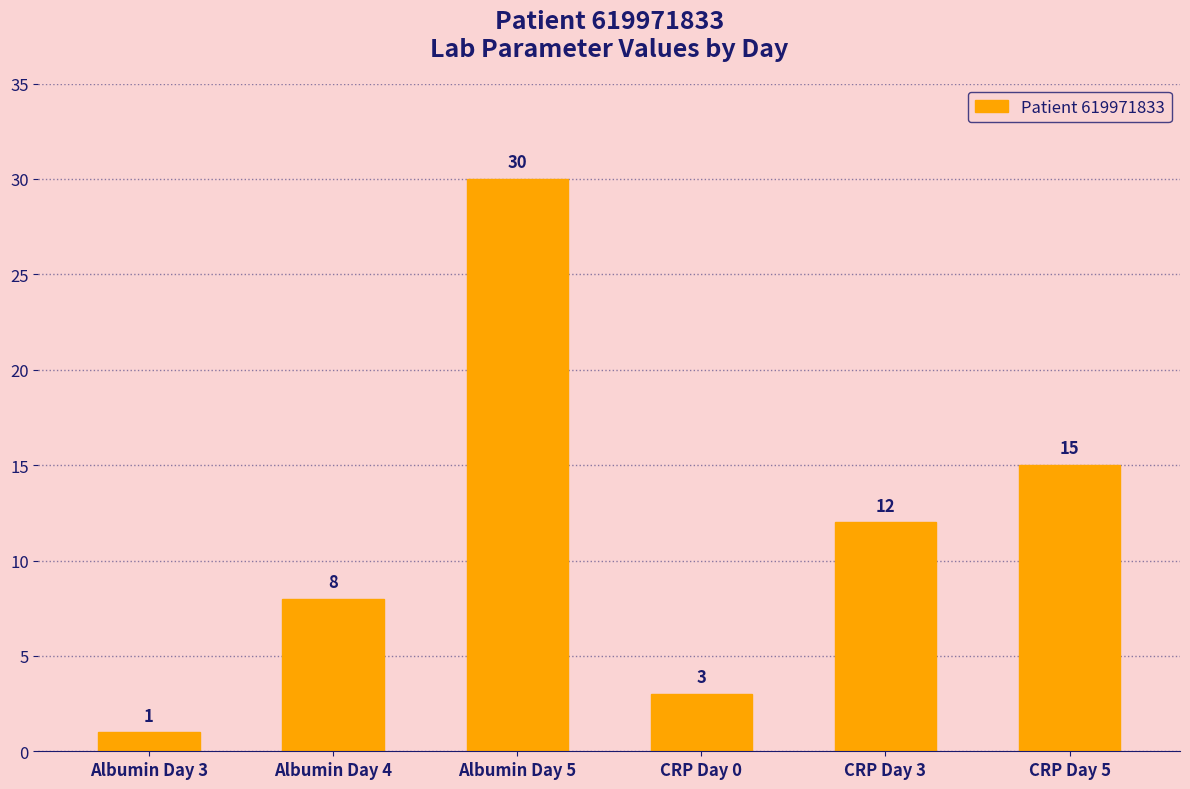

List the labels in order of value, smallest first.

Albumin Day 3, CRP Day 0, Albumin Day 4, CRP Day 3, CRP Day 5, Albumin Day 5